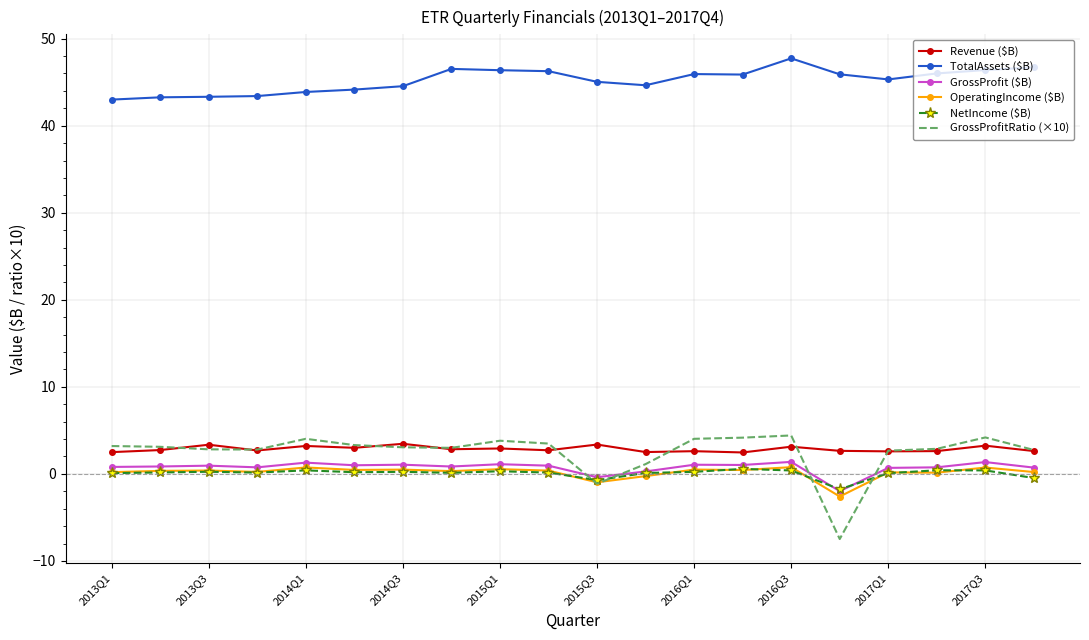

Which series has the largest range (max minus min)?

GrossProfitRatio (×10)